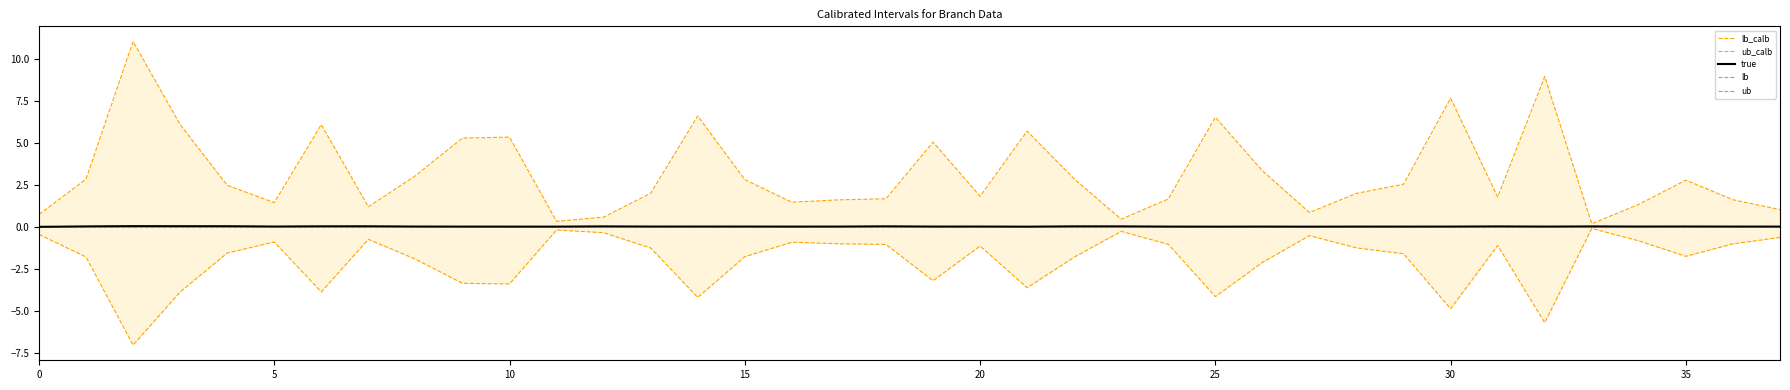

How many values in lb are above zero?

6